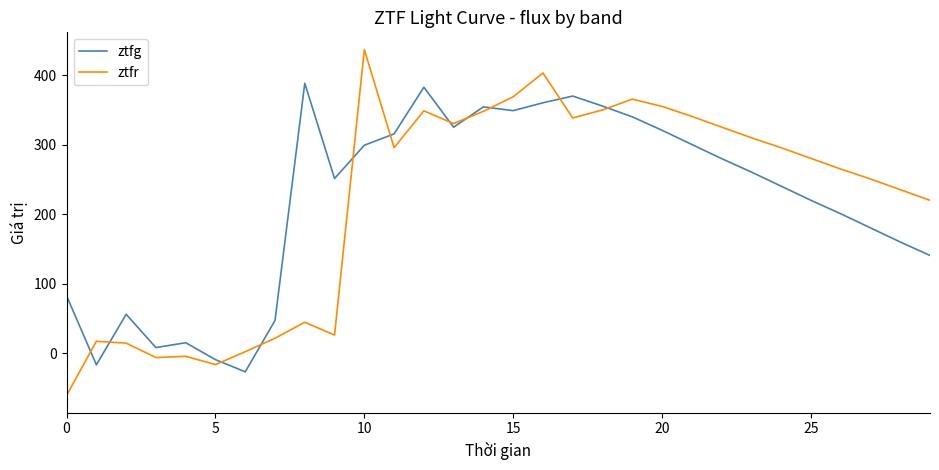

What is the maximum value for ztfr?

436.9